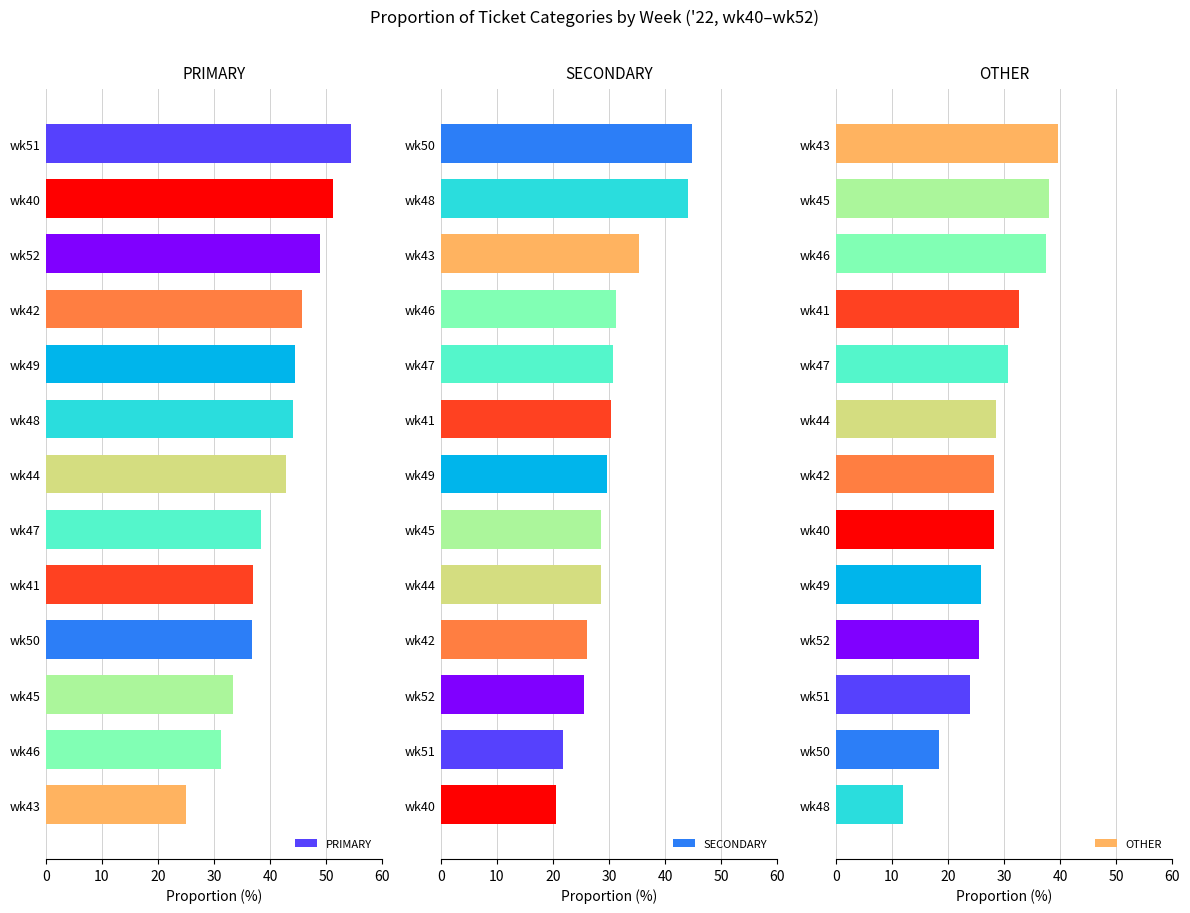

What is the lowest value of the PRIMARY series?

25.0